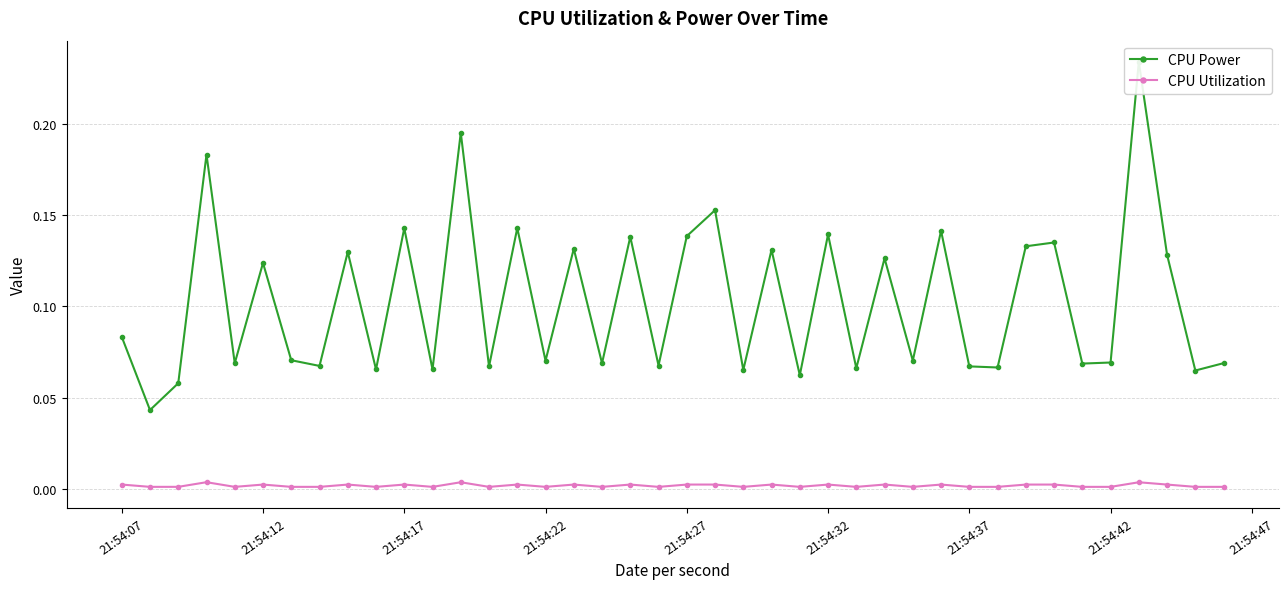

Count the number of categories in the chart.

40